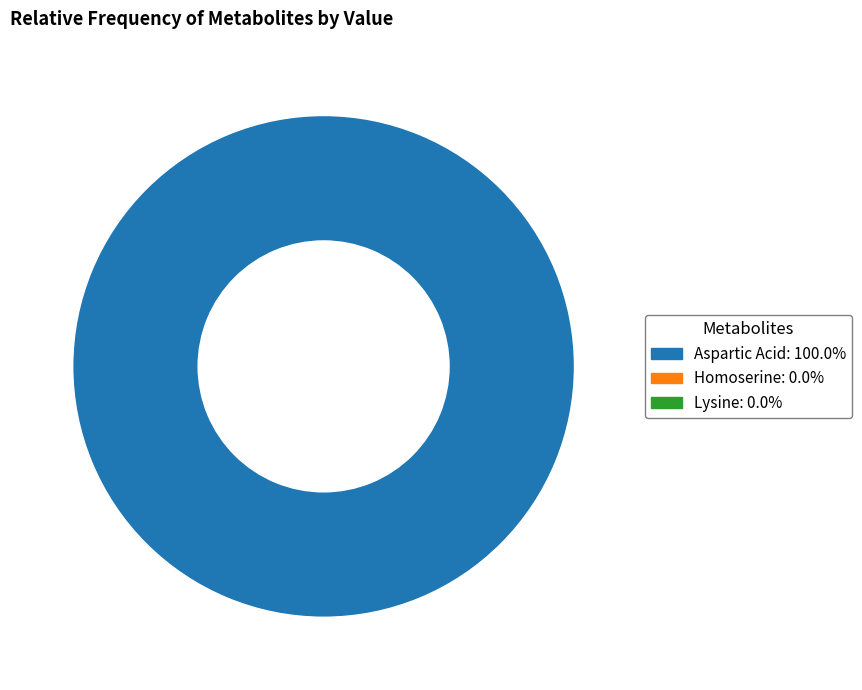

Does any single category account for the majority?

Yes